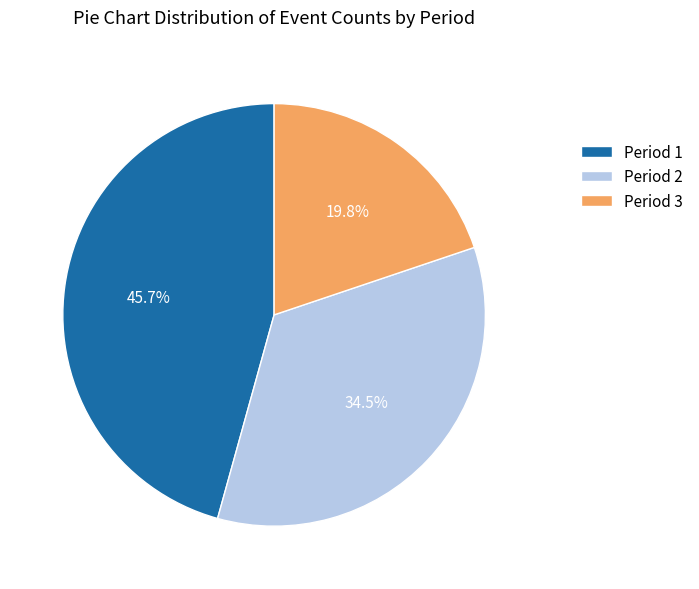

To the nearest percent, what percentage of the pie is Period 1?

46%